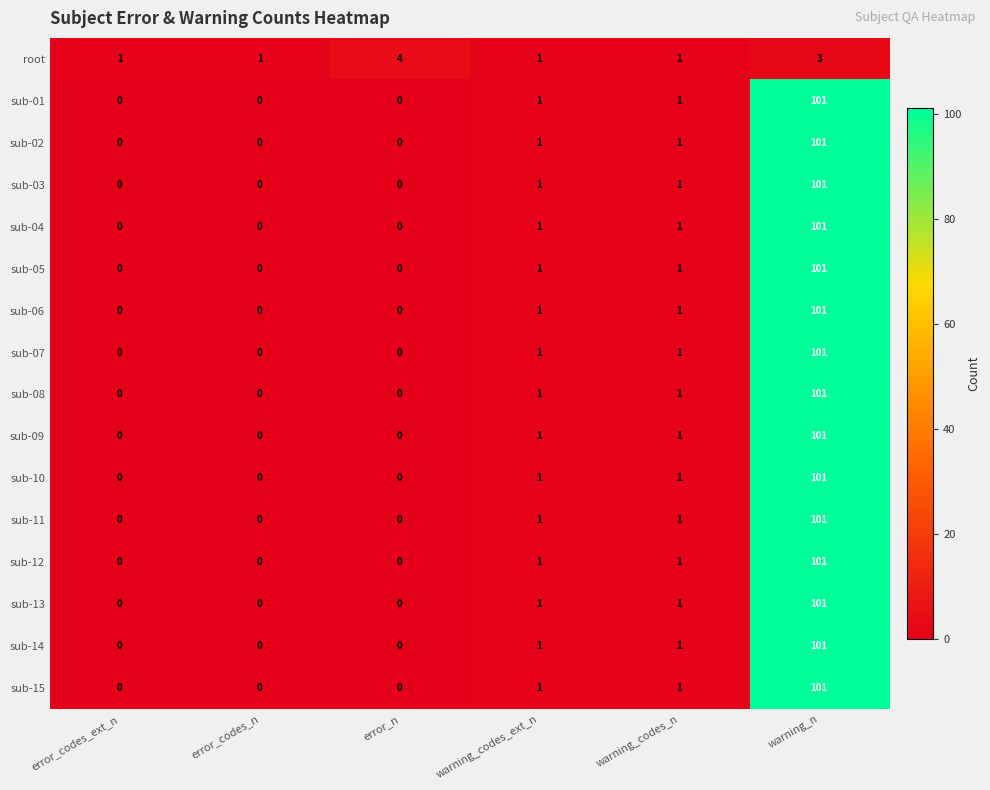

At which category is the sum across all series the highest?

warning_n